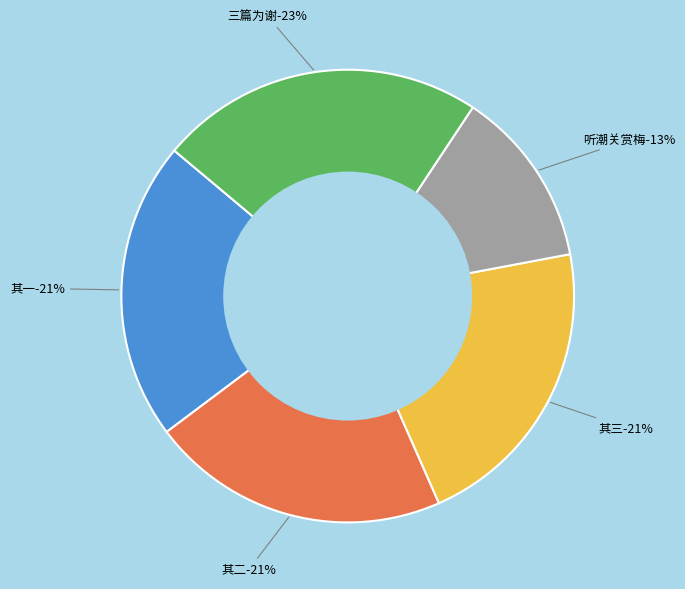

Does 明叔昆仲特惠梅花聊赋小诗三篇为谢 其三 account for over 50% of the chart?

No